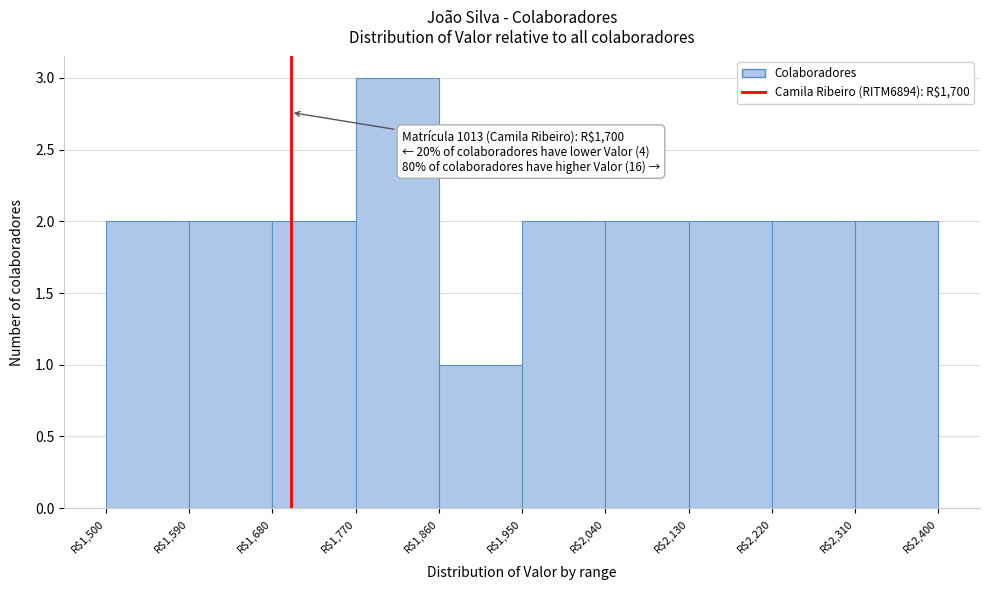

Which range on the x-axis has the tallest bar?

1770 to 1860